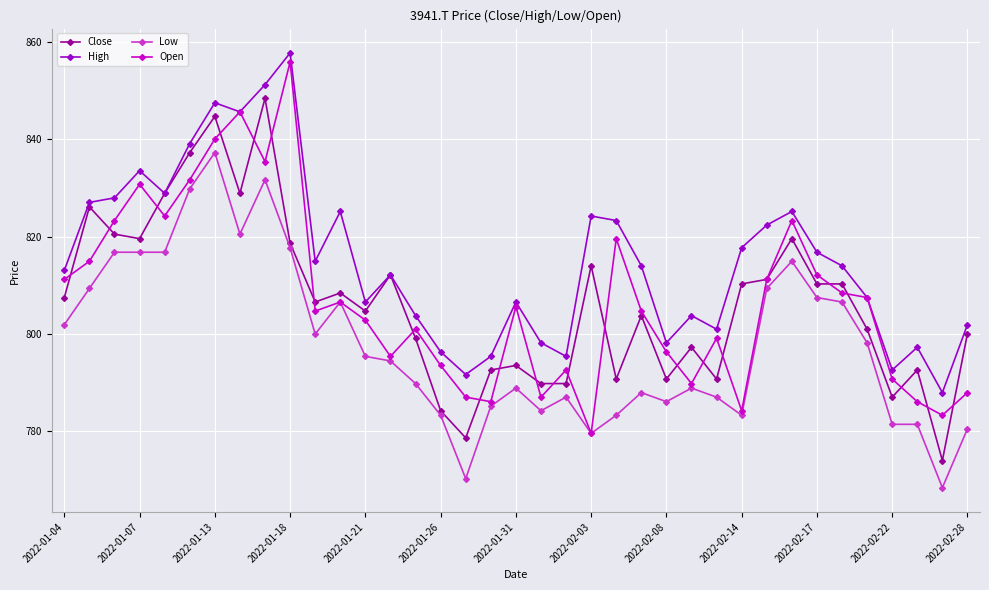

How many lines are shown in the chart?

4